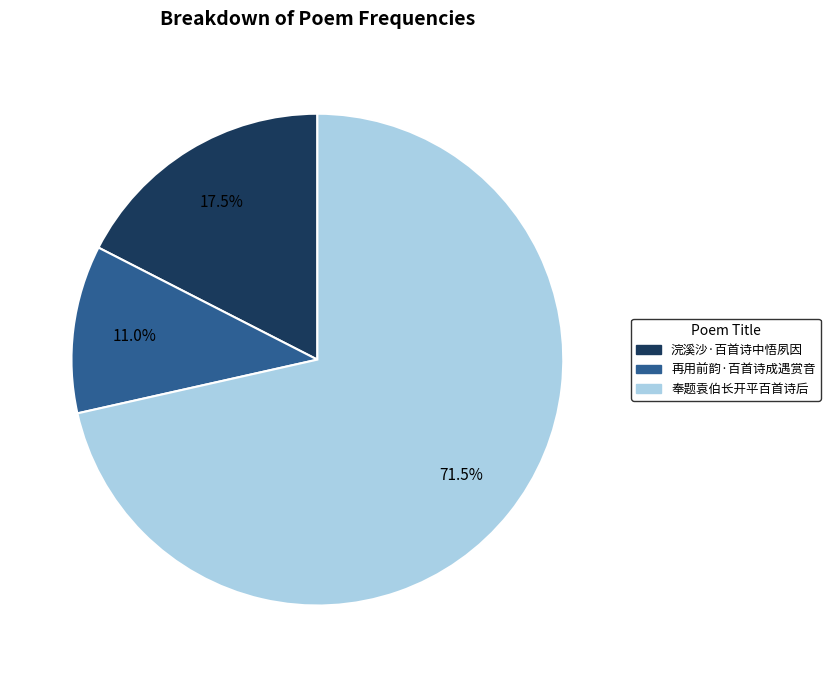

How much of the chart is everything except 再用前韵·百首诗成遇赏音?

89.0%